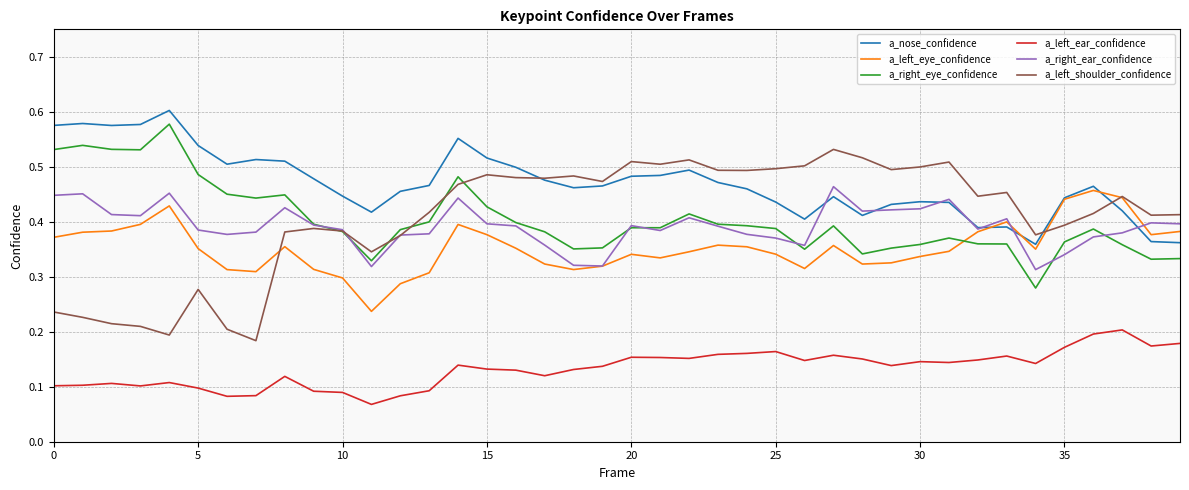

True or false: a_right_eye_confidence and a_left_shoulder_confidence intersect in this chart.

True